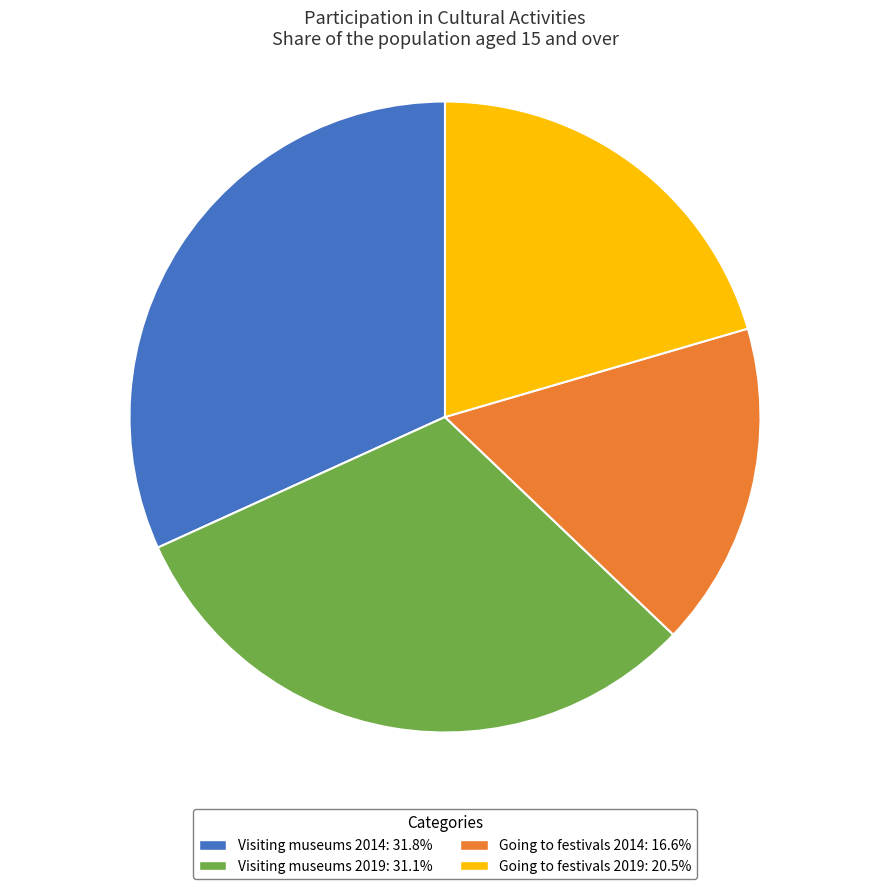

Approximately how many times larger is the value at Going to festivals 2014: 16.6% compared to Going to festivals 2019: 20.5%?

0.8